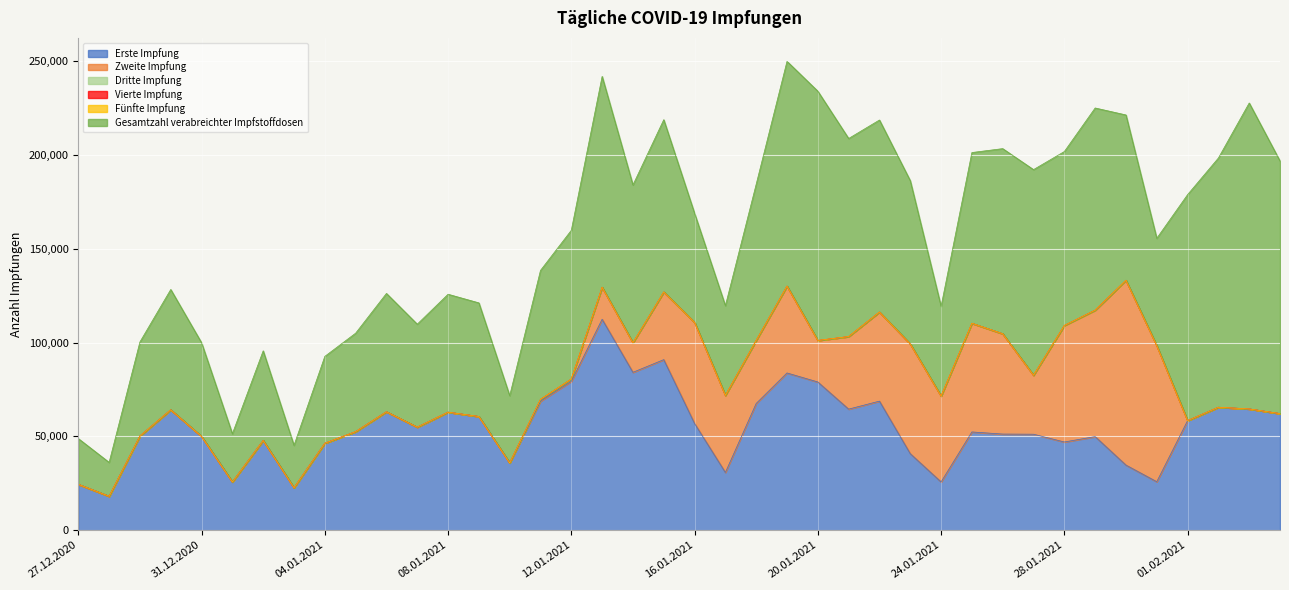

Reading left to right, what are all the values shown in this chart?

Erste Impfung: 27.12.2020=24423	28.12.2020=18065	29.12.2020=50192	30.12.2020=64176	31.12.2020=49969	01.01.2021=25698	02.01.2021=47816	03.01.2021=22601	04.01.2021=46333	05.01.2021=52522	06.01.2021=63122	07.01.2021=54920	08.01.2021=62905	09.01.2021=60604	10.01.2021=35848	11.01.2021=68779	12.01.2021=79342	13.01.2021=112464	14.01.2021=84169	15.01.2021=90929	16.01.2021=56881	17.01.2021=30758	18.01.2021=67558	19.01.2021=83824	20.01.2021=79012	21.01.2021=64534	22.01.2021=68798	23.01.2021=40772	24.01.2021=25704	25.01.2021=52359	26.01.2021=51229	27.01.2021=51152	28.01.2021=47000	29.01.2021=49885	30.01.2021=34691	31.01.2021=25817	01.02.2021=58400	02.02.2021=65528	03.02.2021=64634	04.02.2021=62152
Zweite Impfung: 27.12.2020=0	28.12.2020=0	29.12.2020=0	30.12.2020=0	31.12.2020=0	01.01.2021=0	02.01.2021=0	03.01.2021=0	04.01.2021=0	05.01.2021=0	06.01.2021=0	07.01.2021=0	08.01.2021=0	09.01.2021=0	10.01.2021=0	11.01.2021=977	12.01.2021=1244	13.01.2021=17078	14.01.2021=15760	15.01.2021=36071	16.01.2021=53949	17.01.2021=41107	18.01.2021=33629	19.01.2021=46319	20.01.2021=22148	21.01.2021=38710	22.01.2021=47517	23.01.2021=58525	24.01.2021=45780	25.01.2021=57966	26.01.2021=53505	27.01.2021=31459	28.01.2021=62143	29.01.2021=67421	30.01.2021=98553	31.01.2021=72556	01.02.2021=0	02.02.2021=0	03.02.2021=0	04.02.2021=0
Dritte Impfung: 27.12.2020=0	28.12.2020=0	29.12.2020=0	30.12.2020=0	31.12.2020=0	01.01.2021=0	02.01.2021=0	03.01.2021=0	04.01.2021=0	05.01.2021=0	06.01.2021=0	07.01.2021=0	08.01.2021=0	09.01.2021=0	10.01.2021=0	11.01.2021=0	12.01.2021=0	13.01.2021=0	14.01.2021=0	15.01.2021=0	16.01.2021=0	17.01.2021=0	18.01.2021=0	19.01.2021=0	20.01.2021=0	21.01.2021=0	22.01.2021=0	23.01.2021=0	24.01.2021=0	25.01.2021=0	26.01.2021=0	27.01.2021=0	28.01.2021=0	29.01.2021=0	30.01.2021=0	31.01.2021=0	01.02.2021=0	02.02.2021=0	03.02.2021=0	04.02.2021=0
Vierte Impfung: 27.12.2020=0	28.12.2020=0	29.12.2020=0	30.12.2020=0	31.12.2020=0	01.01.2021=0	02.01.2021=0	03.01.2021=0	04.01.2021=0	05.01.2021=0	06.01.2021=0	07.01.2021=0	08.01.2021=0	09.01.2021=0	10.01.2021=0	11.01.2021=0	12.01.2021=0	13.01.2021=0	14.01.2021=0	15.01.2021=0	16.01.2021=0	17.01.2021=0	18.01.2021=0	19.01.2021=0	20.01.2021=0	21.01.2021=0	22.01.2021=0	23.01.2021=0	24.01.2021=0	25.01.2021=0	26.01.2021=0	27.01.2021=0	28.01.2021=0	29.01.2021=0	30.01.2021=0	31.01.2021=0	01.02.2021=0	02.02.2021=0	03.02.2021=0	04.02.2021=0
Fünfte Impfung: 27.12.2020=0	28.12.2020=0	29.12.2020=0	30.12.2020=0	31.12.2020=0	01.01.2021=0	02.01.2021=0	03.01.2021=0	04.01.2021=0	05.01.2021=0	06.01.2021=0	07.01.2021=0	08.01.2021=0	09.01.2021=0	10.01.2021=0	11.01.2021=0	12.01.2021=0	13.01.2021=0	14.01.2021=0	15.01.2021=0	16.01.2021=0	17.01.2021=0	18.01.2021=0	19.01.2021=0	20.01.2021=0	21.01.2021=0	22.01.2021=0	23.01.2021=0	24.01.2021=0	25.01.2021=0	26.01.2021=0	27.01.2021=0	28.01.2021=0	29.01.2021=0	30.01.2021=0	31.01.2021=0	01.02.2021=0	02.02.2021=0	03.02.2021=0	04.02.2021=0
Gesamtzahl verabreichter Impfstoffdosen: 27.12.2020=24423	28.12.2020=18065	29.12.2020=50192	30.12.2020=64176	31.12.2020=49969	01.01.2021=25698	02.01.2021=47816	03.01.2021=22601	04.01.2021=46333	05.01.2021=52522	06.01.2021=63122	07.01.2021=54920	08.01.2021=62905	09.01.2021=60604	10.01.2021=35848	11.01.2021=68779	12.01.2021=79342	13.01.2021=112464	14.01.2021=84169	15.01.2021=91906	16.01.2021=58125	17.01.2021=47836	18.01.2021=83318	19.01.2021=119895	20.01.2021=132961	21.01.2021=105641	22.01.2021=102427	23.01.2021=87091	24.01.2021=47852	25.01.2021=91069	26.01.2021=98746	27.01.2021=109677	28.01.2021=92780	29.01.2021=107851	30.01.2021=88196	31.01.2021=57276	01.02.2021=120543	02.02.2021=132949	03.02.2021=163187	04.02.2021=134708